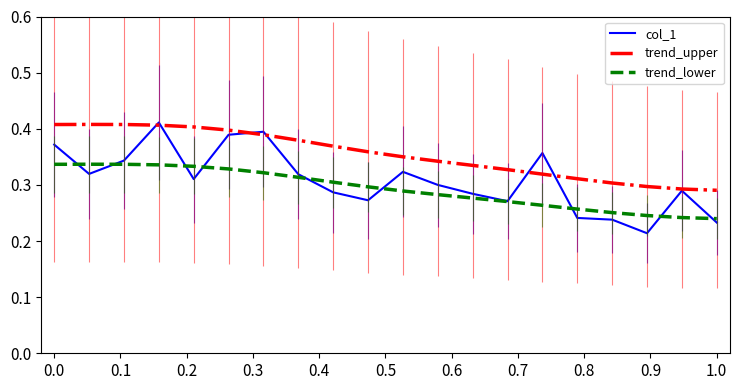

What are all the series names shown in the legend?

col_1, trend_upper, trend_lower